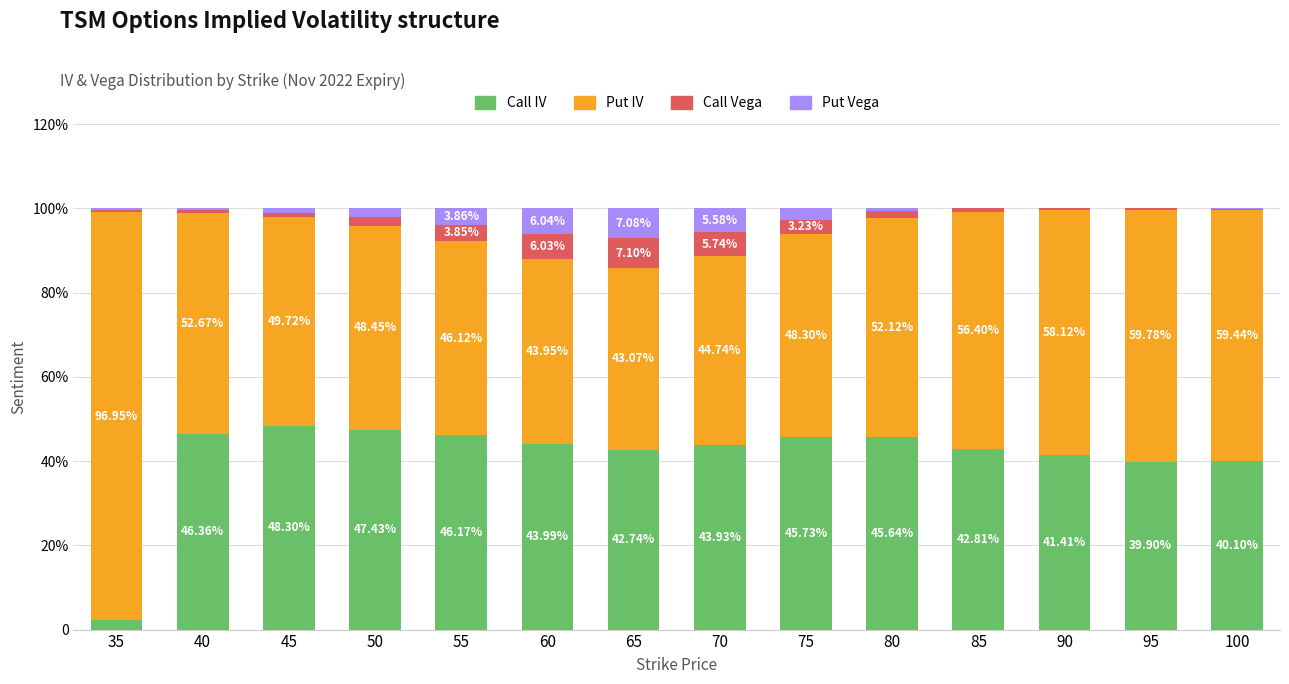

Between 75 and 80, which series saw the biggest shift?

Put IV